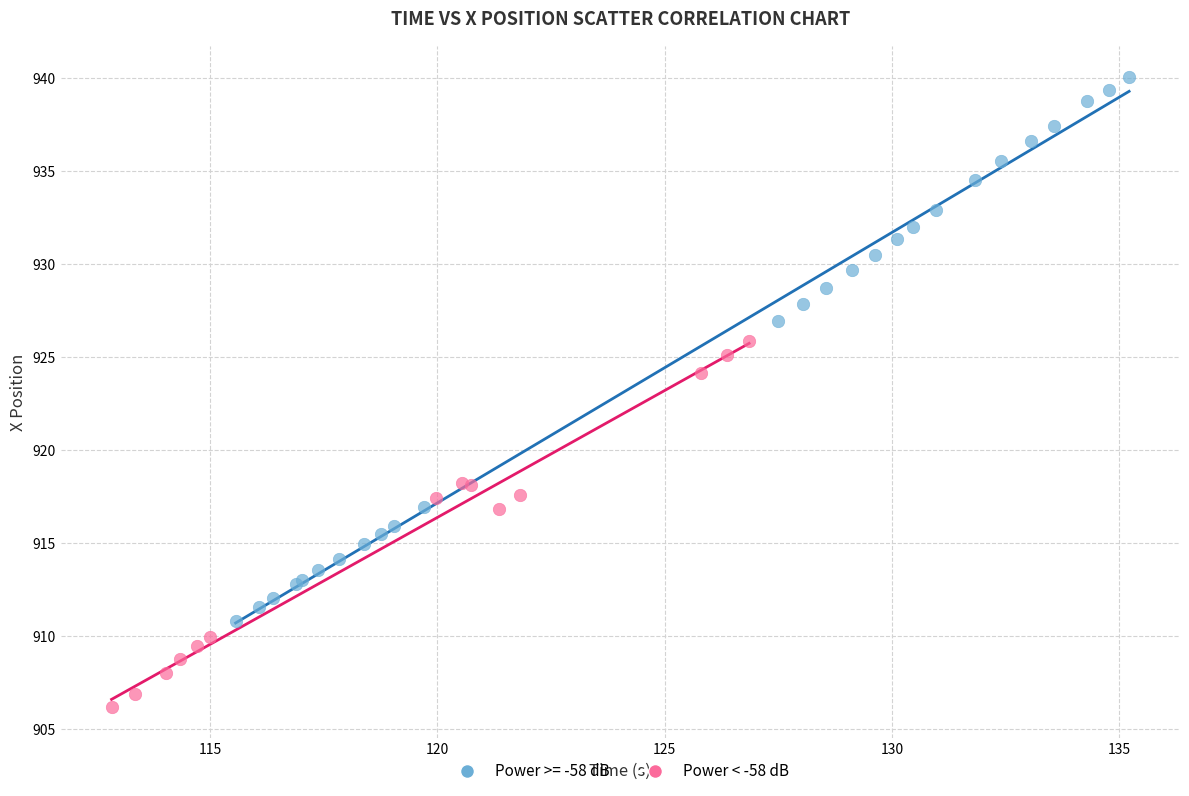

Which series reaches the minimum Y coordinate?

Power < -58 dB